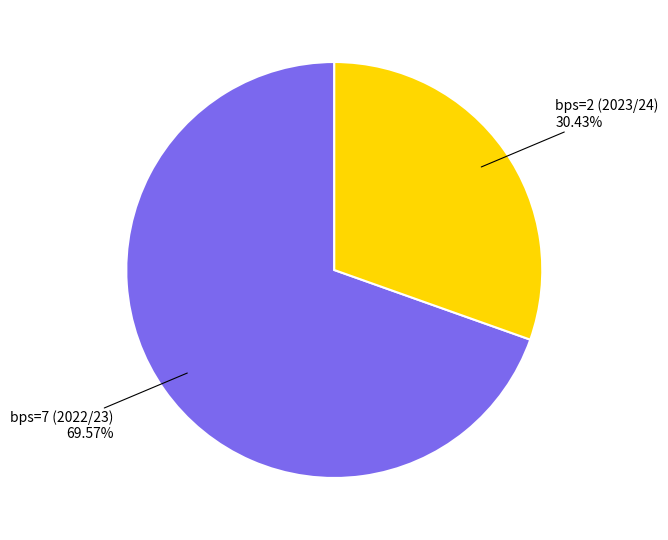

Which slice is the smallest?

bps=2 (2023/24)